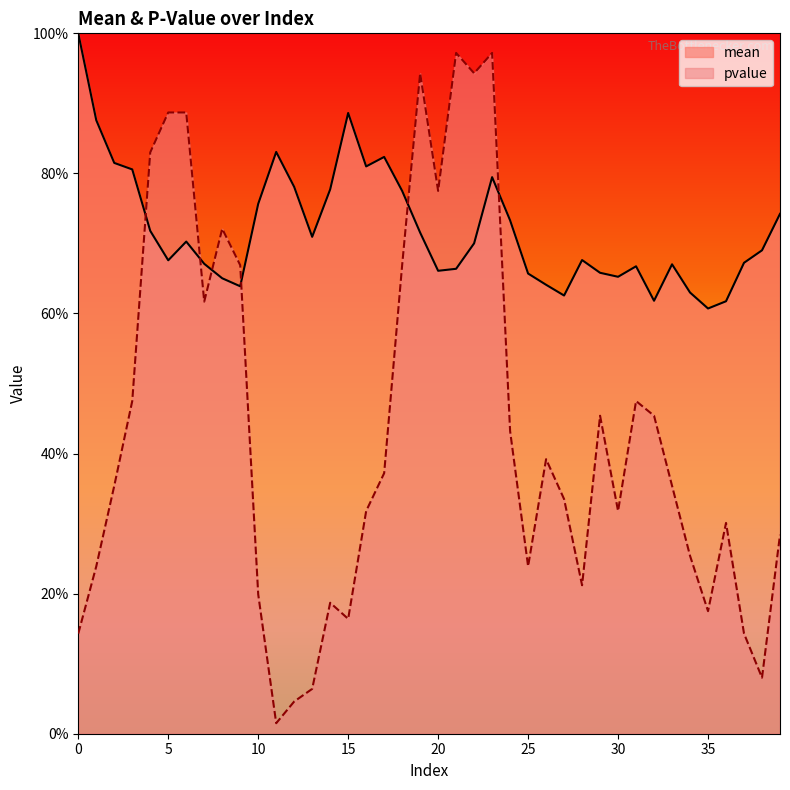

Between which two adjacent categories do pvalue and mean first intersect?

3 and 4